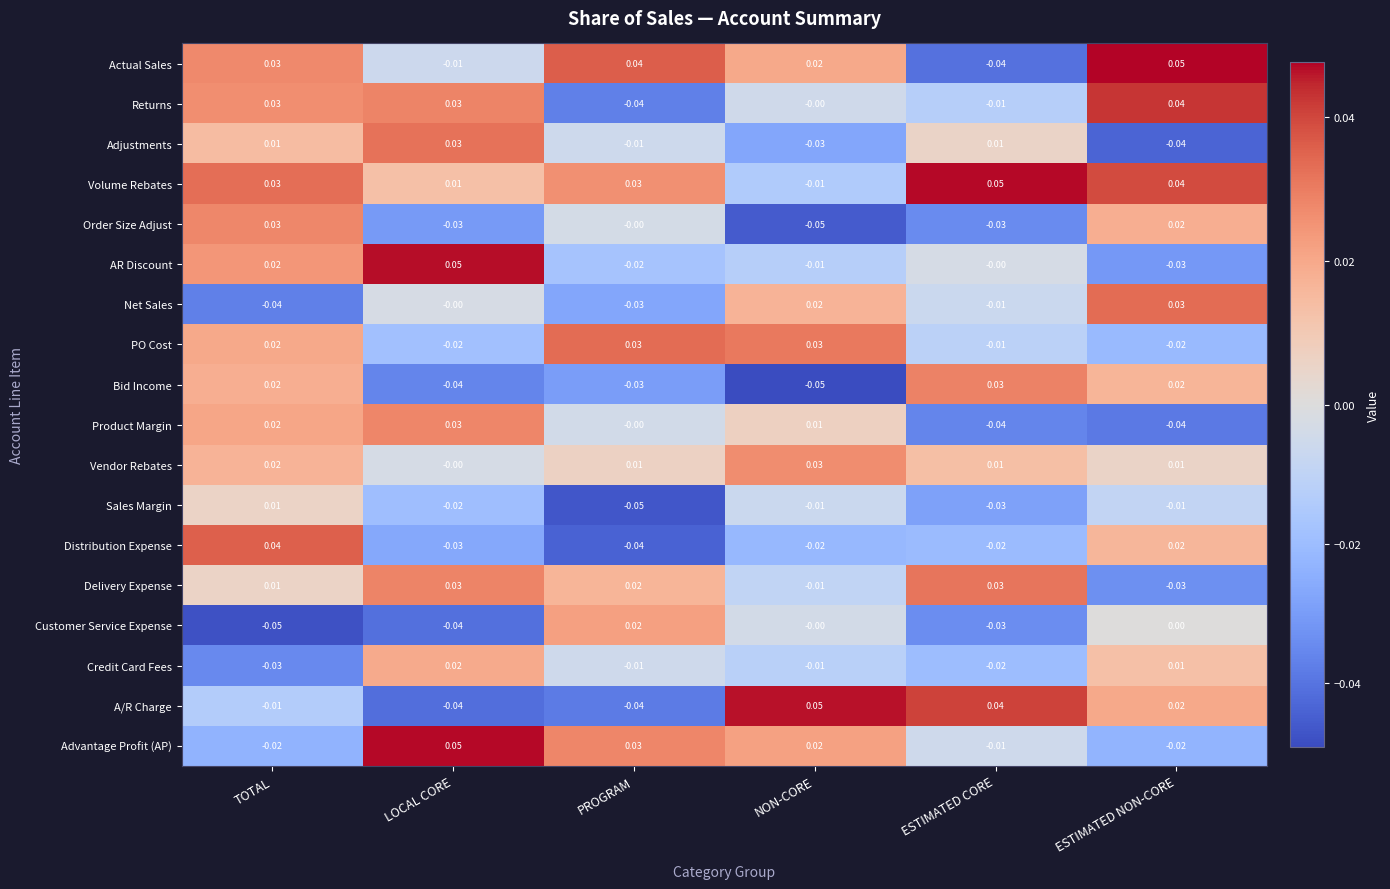

At which label does AR Discount reach its peak?

LOCAL CORE